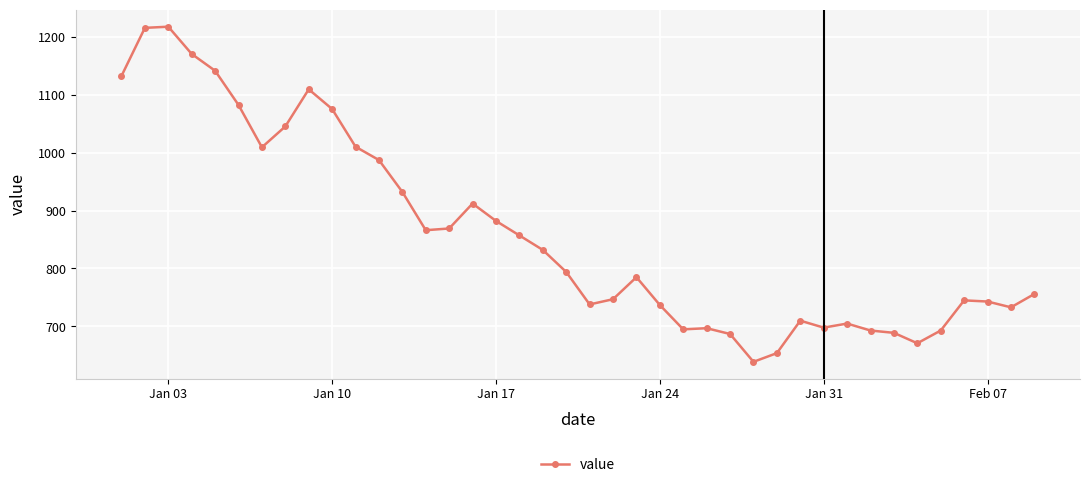

What is the difference between the maximum and minimum values?

578